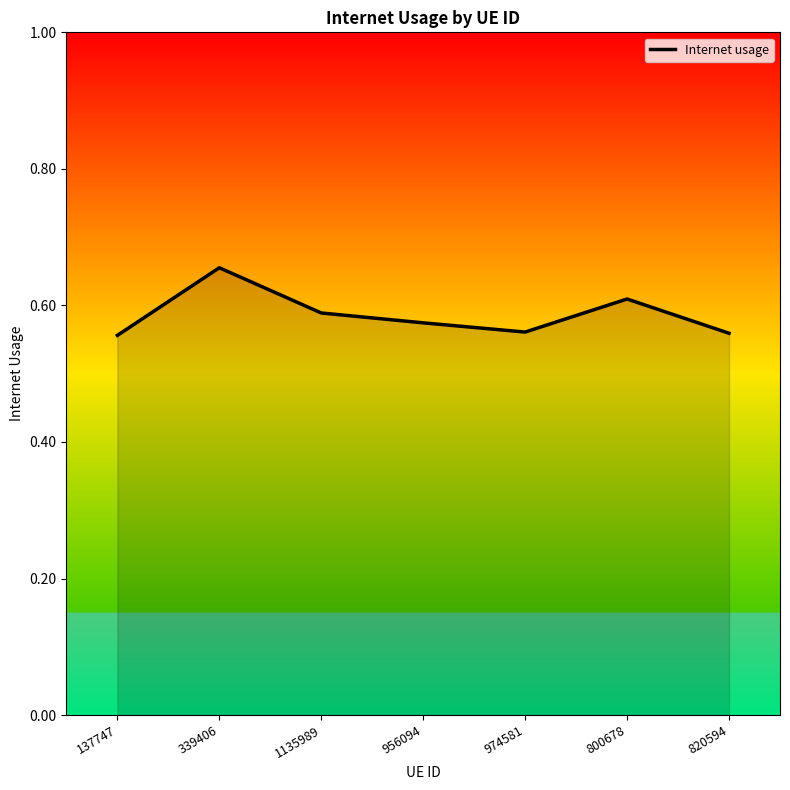

At which category does the chart reach its peak across all series?

339406